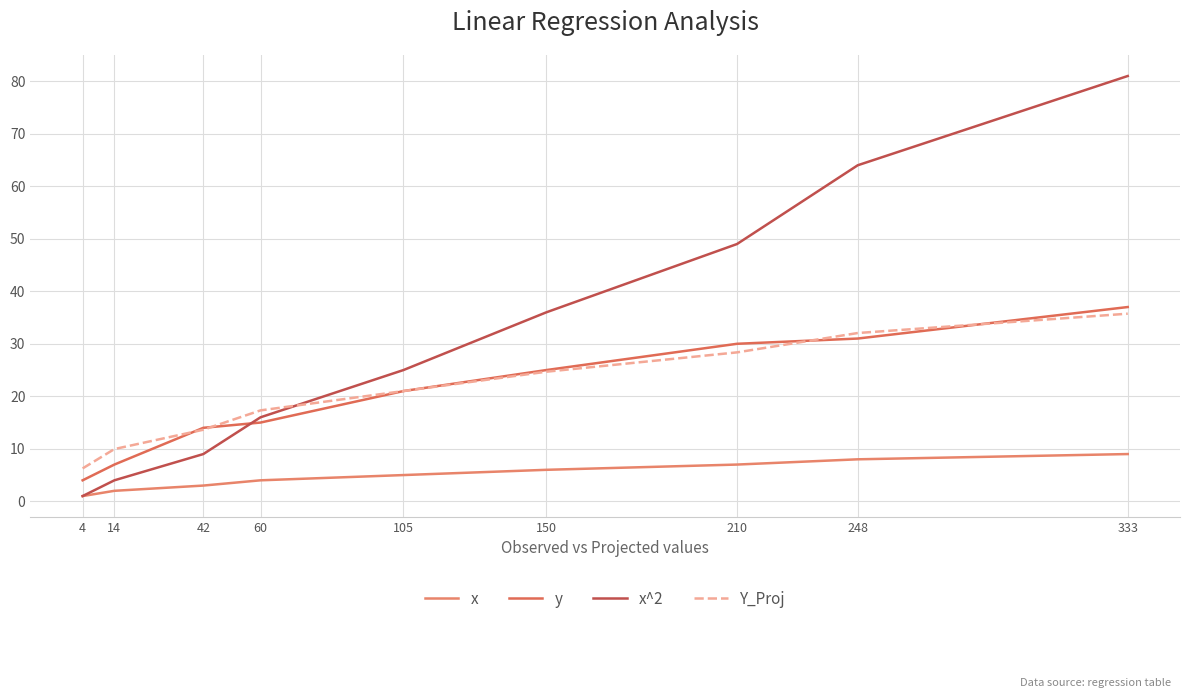

At which label does y reach its peak?

333